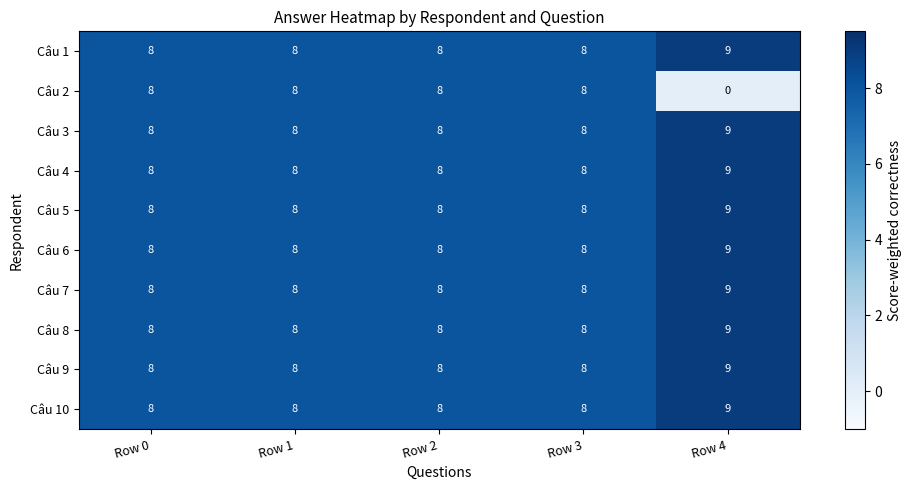

Count the Câu 10 values in the range 8 to 9.

5